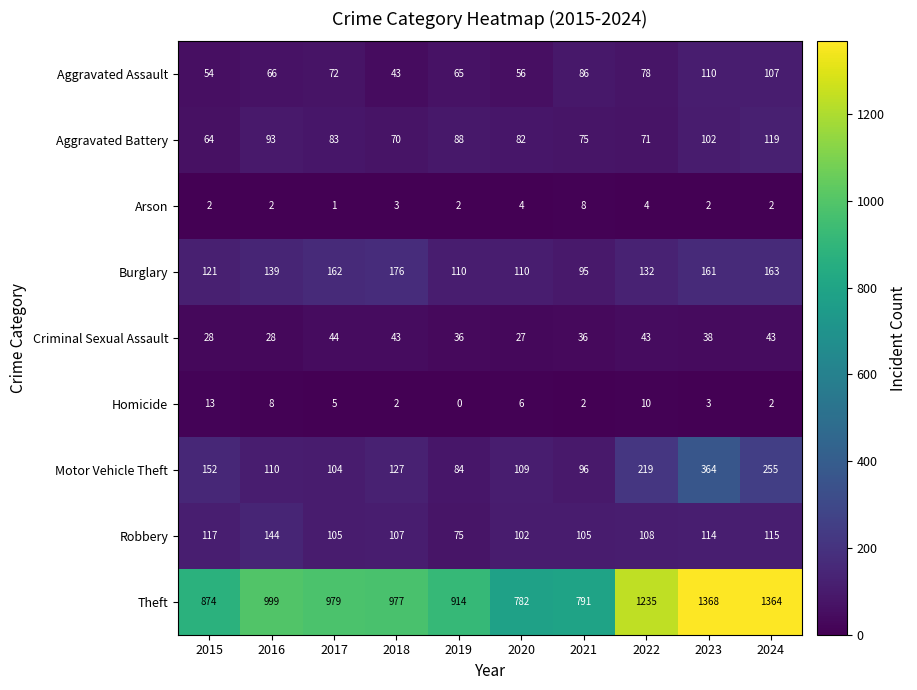

At which label is Theft closest to 1075?

2016